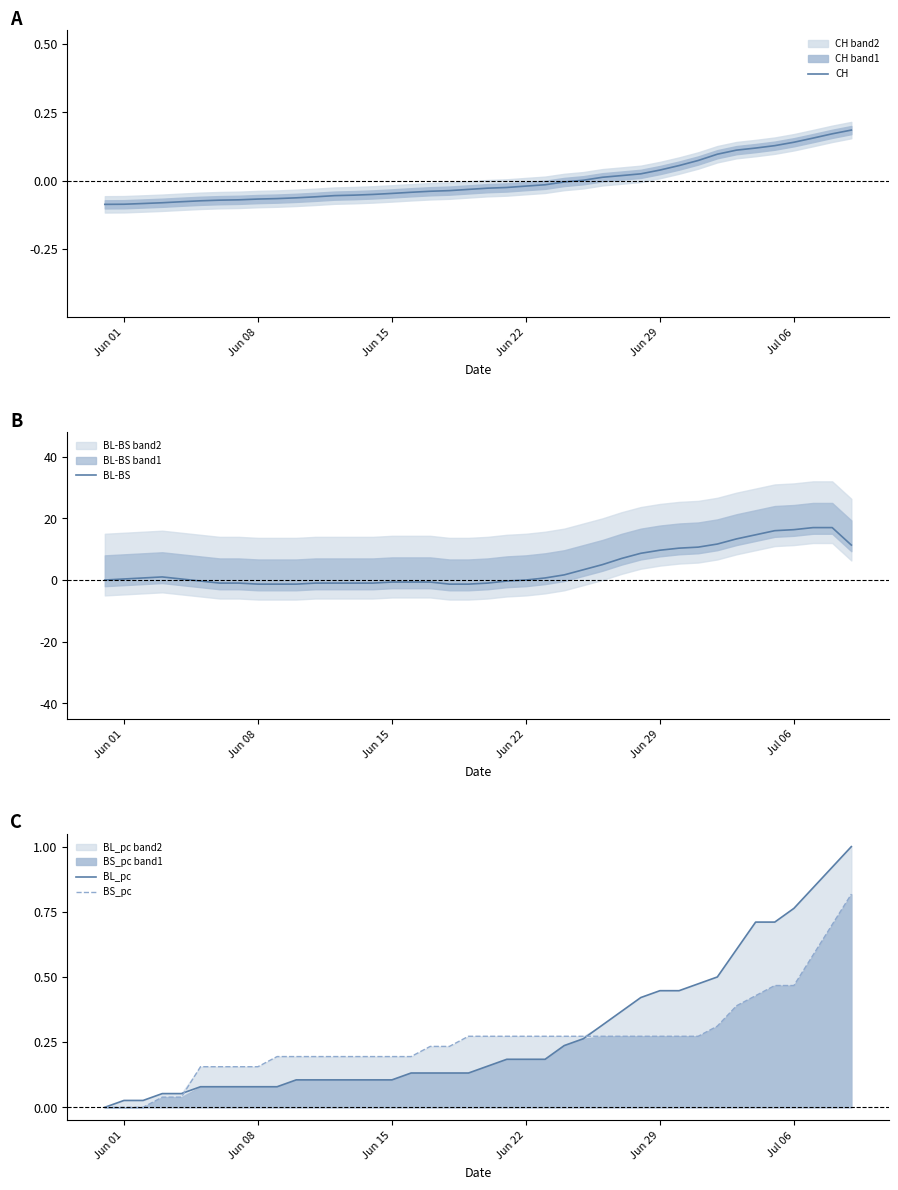

The BS_pc series shows 0.5 at Jun 29. True or false?

False